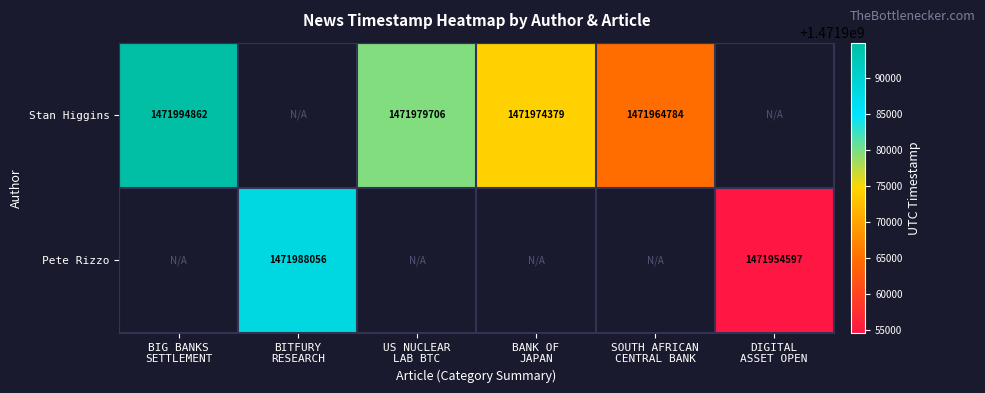

At how many categories does at least one series exceed 1471975191?

3